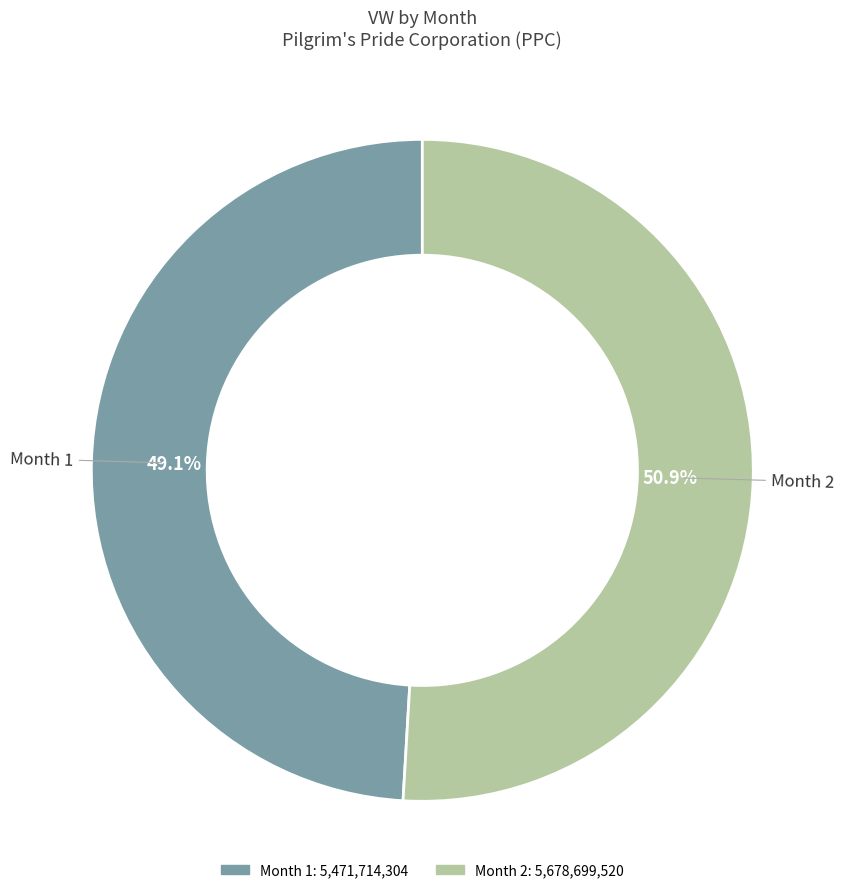

What is the smallest slice in the pie chart?

1